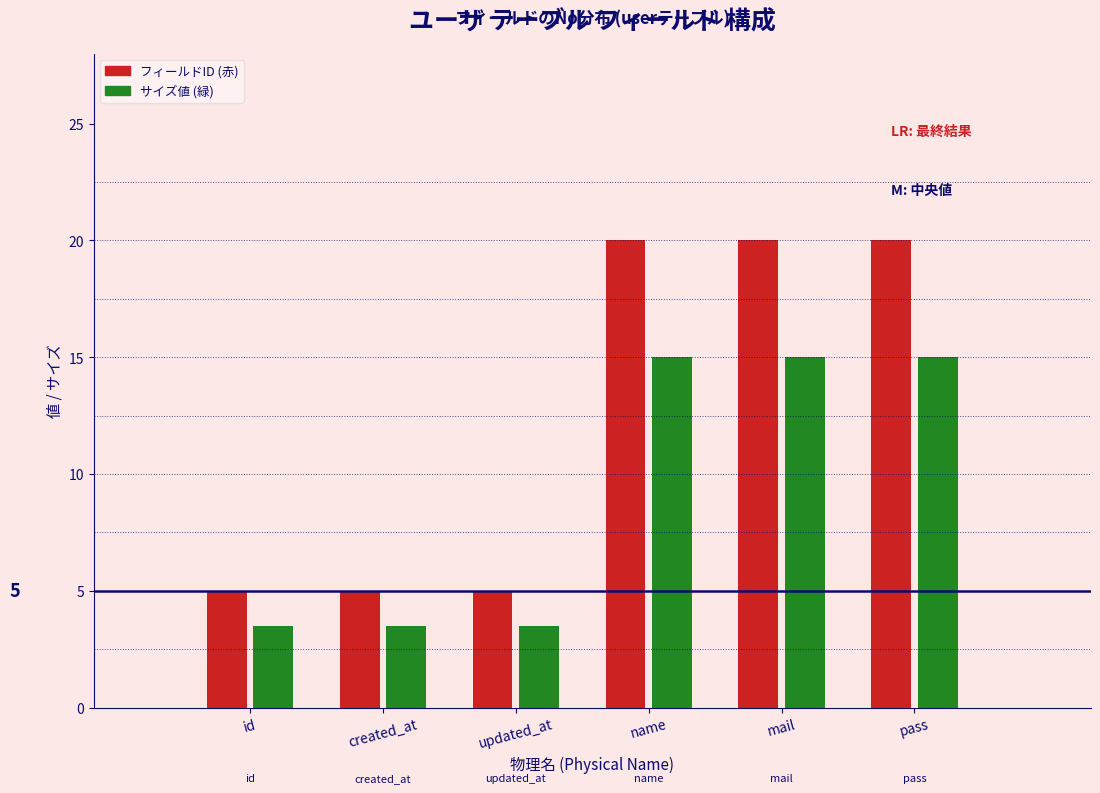

Reading left to right, list all the values displayed in this chart.

フィールドID (赤): 5.0	5.0	5.0	20.0	20.0	20.0
サイズ値 (緑): 3.5	3.5	3.5	15.0	15.0	15.0